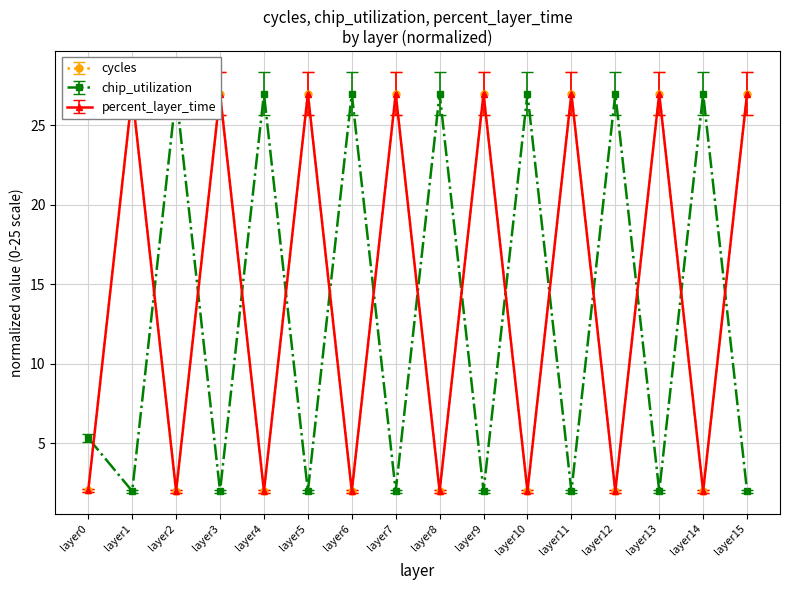

What is the sum of all percent_layer_time values?

220.5